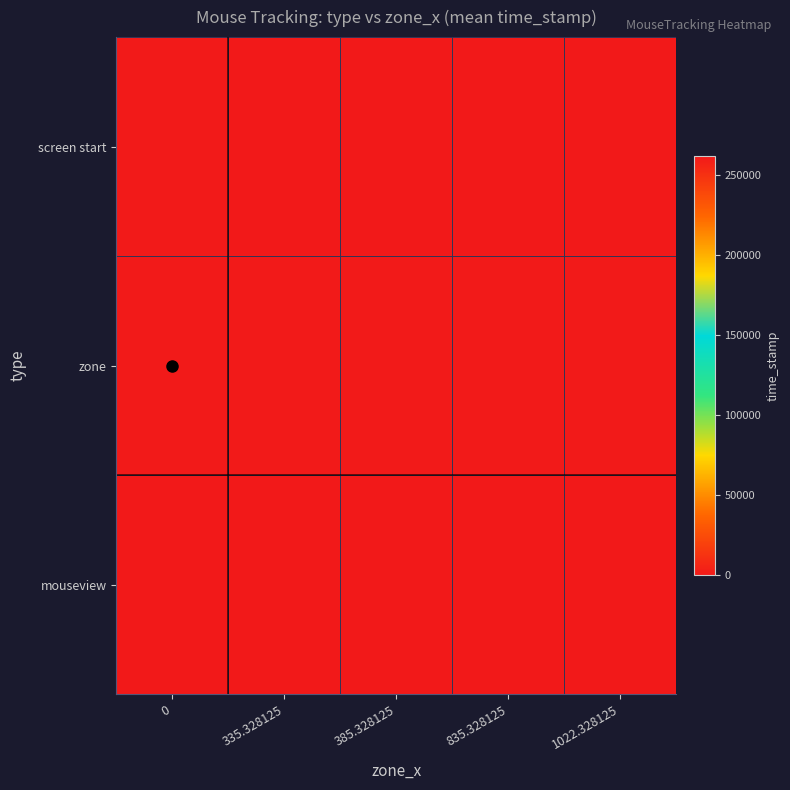

At how many categories does at least one series exceed 66522?

5